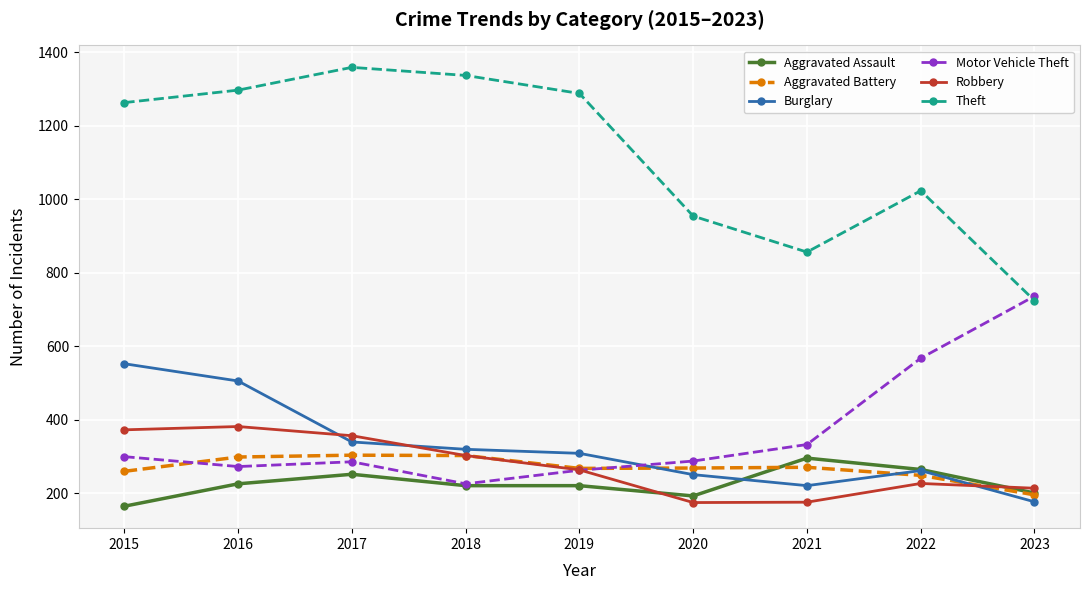

What is the total value across all series at 2023?

2244